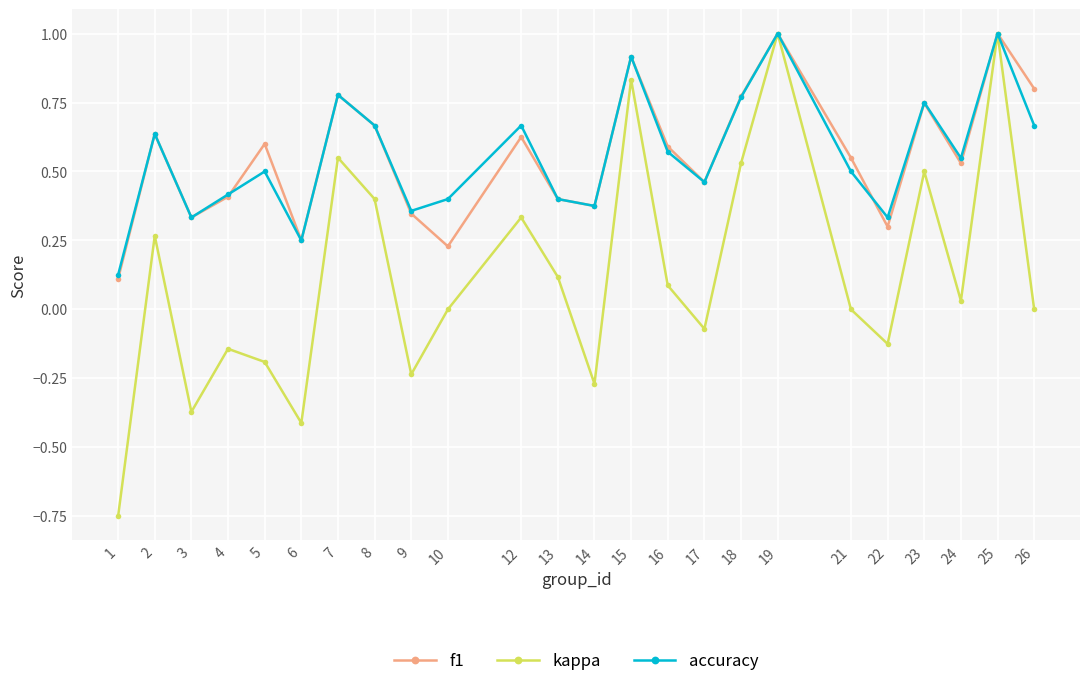

Is the value of kappa at 15 greater than the value of f1 at 3?

Yes